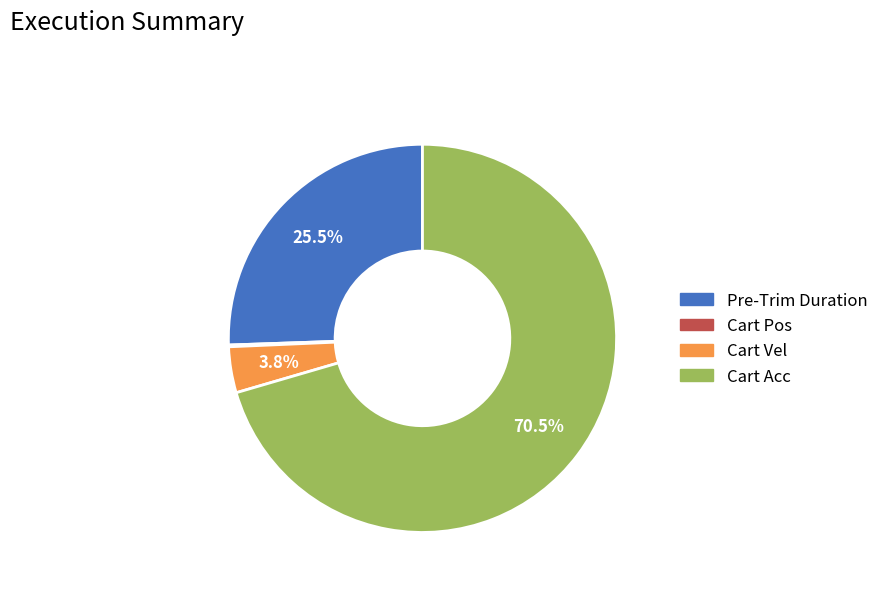

To the nearest percent, what is the difference between the largest and smallest slice percentages?

70%